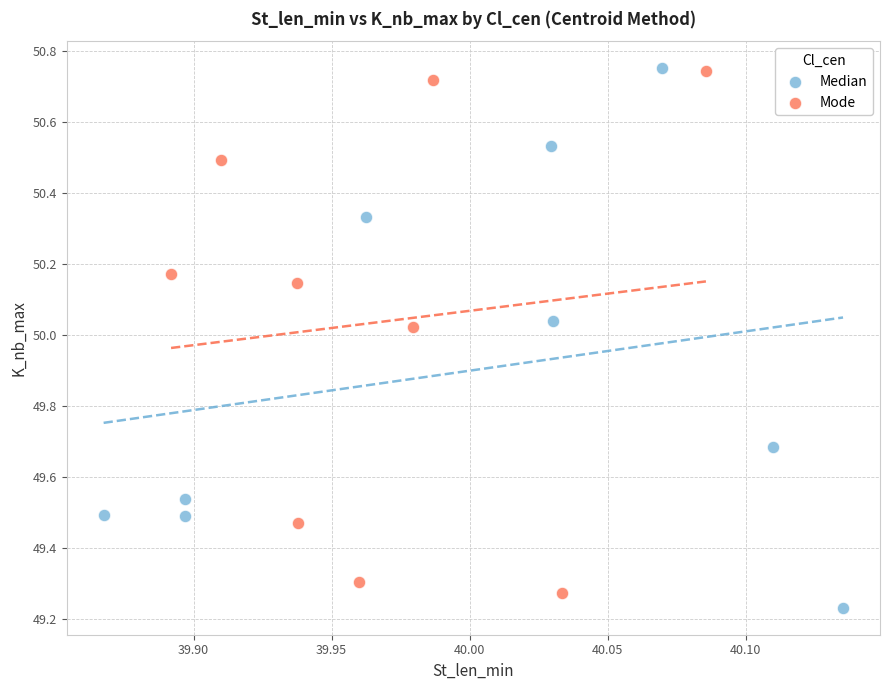

What are all the series names shown in the legend?

Median, Mode